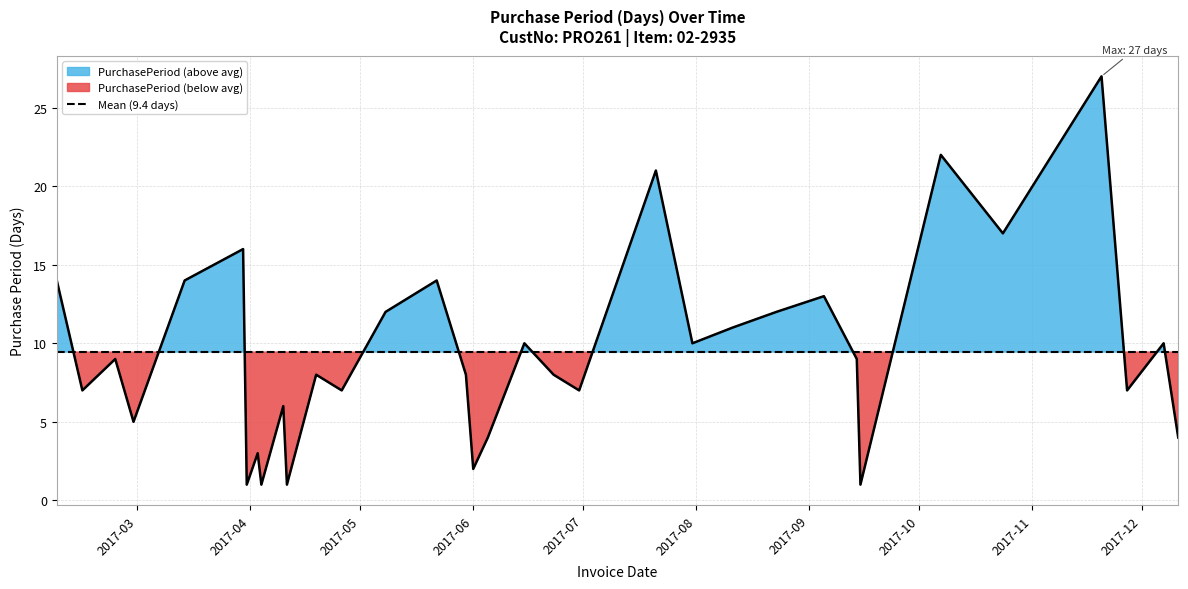

The chart shows a value of 11 at 2017-08-11. True or false?

True